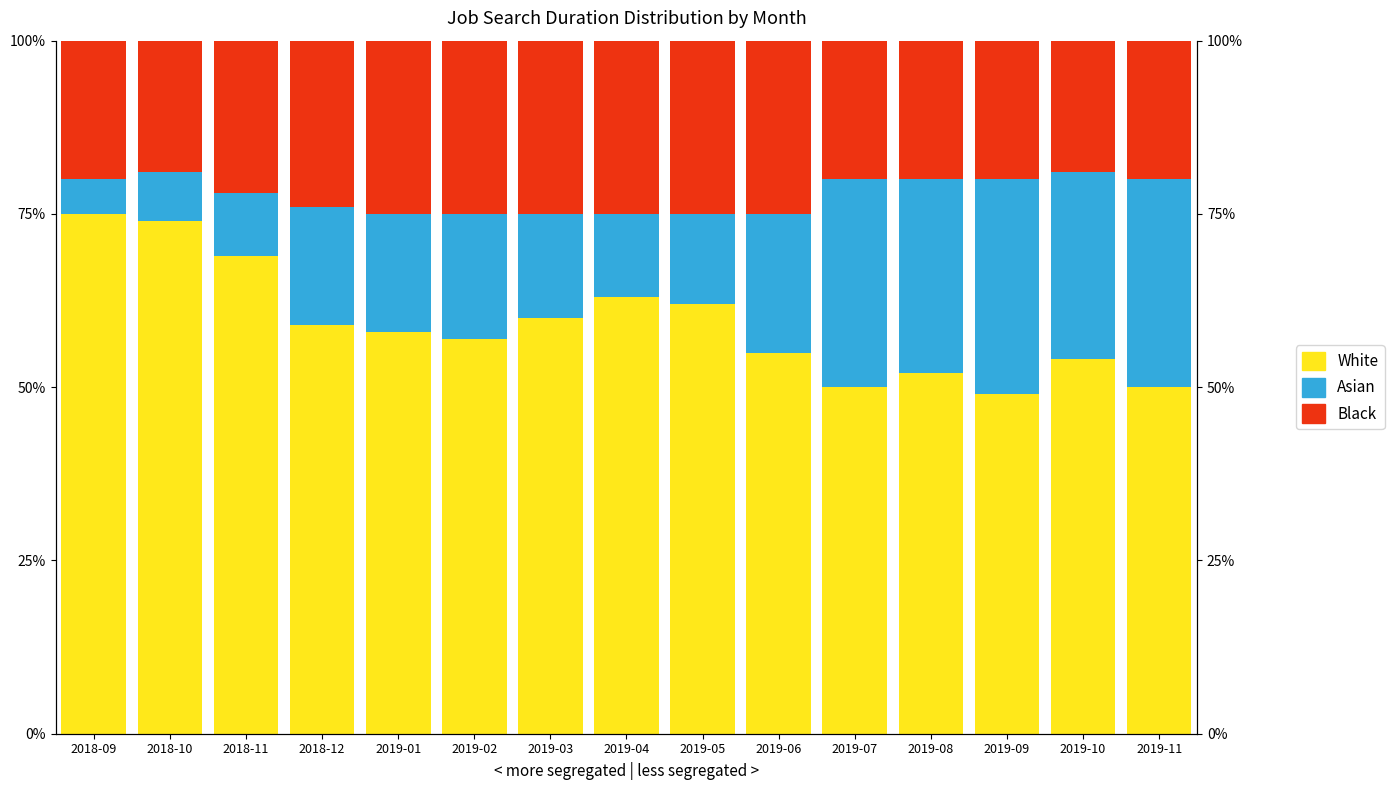

Where is Asian nearest to the value 18?

2019-02